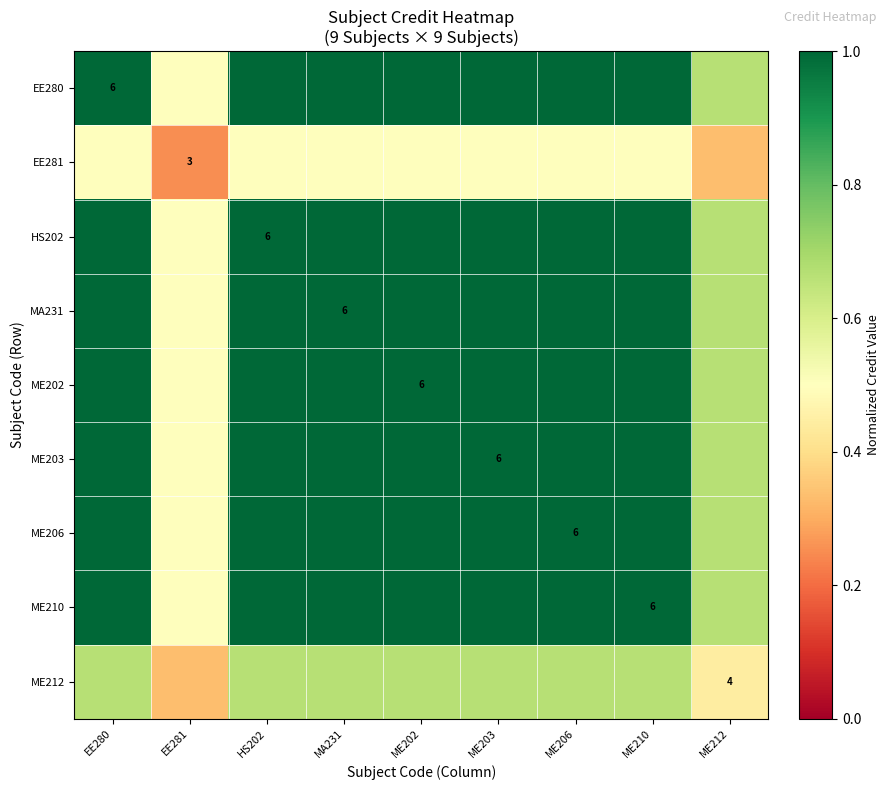

Count the EE280 values in the range 1 to 2.

7